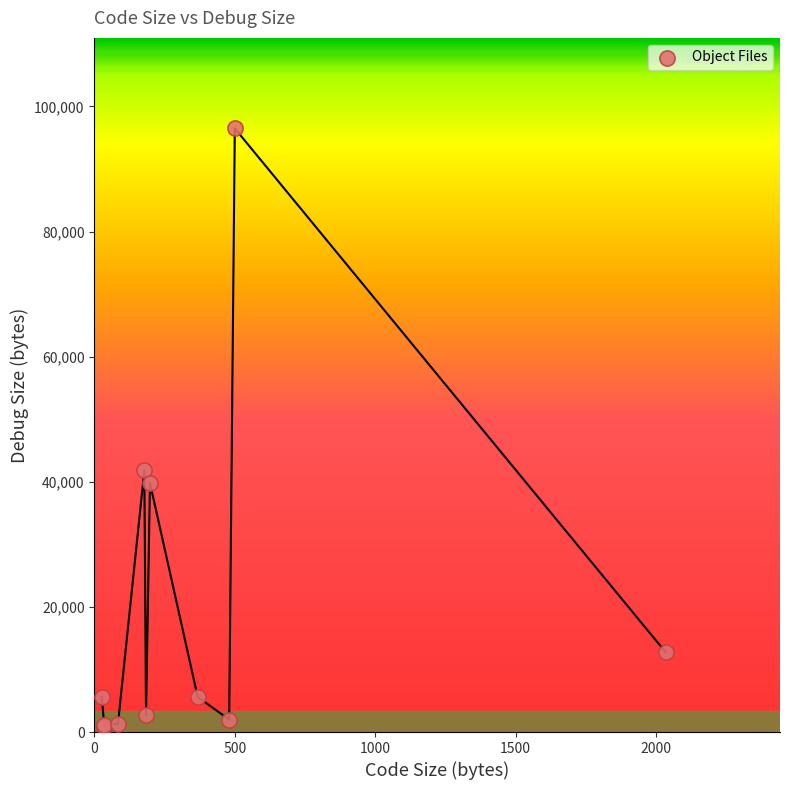

What Y value in the scatter plot is closest to 48646?

41819